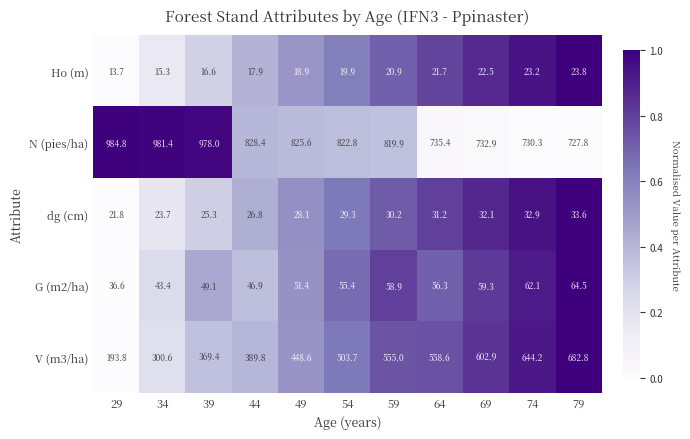

What is the sum of the N (pies/ha) values at 49 and 39?

1803.6